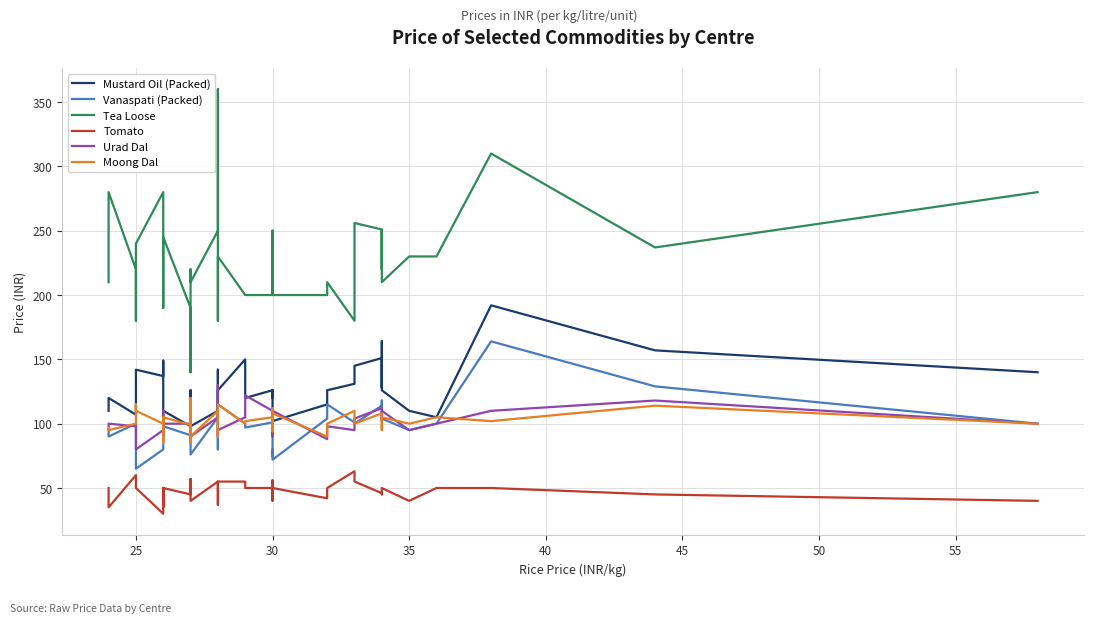

What is the difference between the maximum and second lowest values in the Tomato series?

28